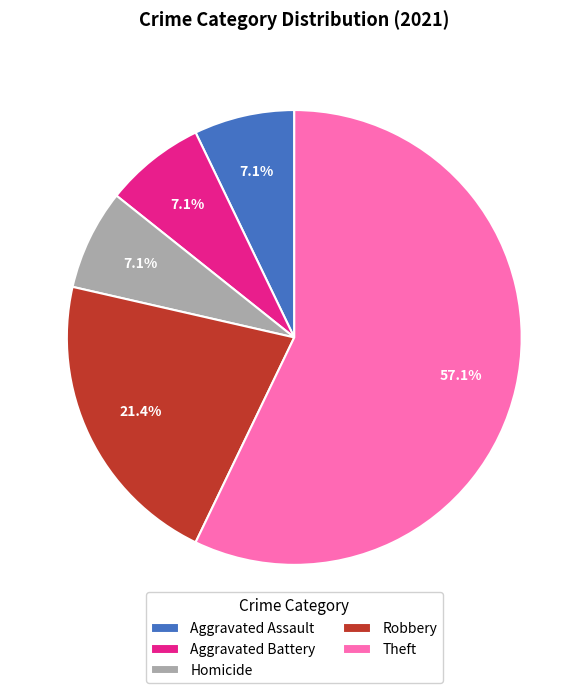

Which category has the biggest portion of the pie?

Theft